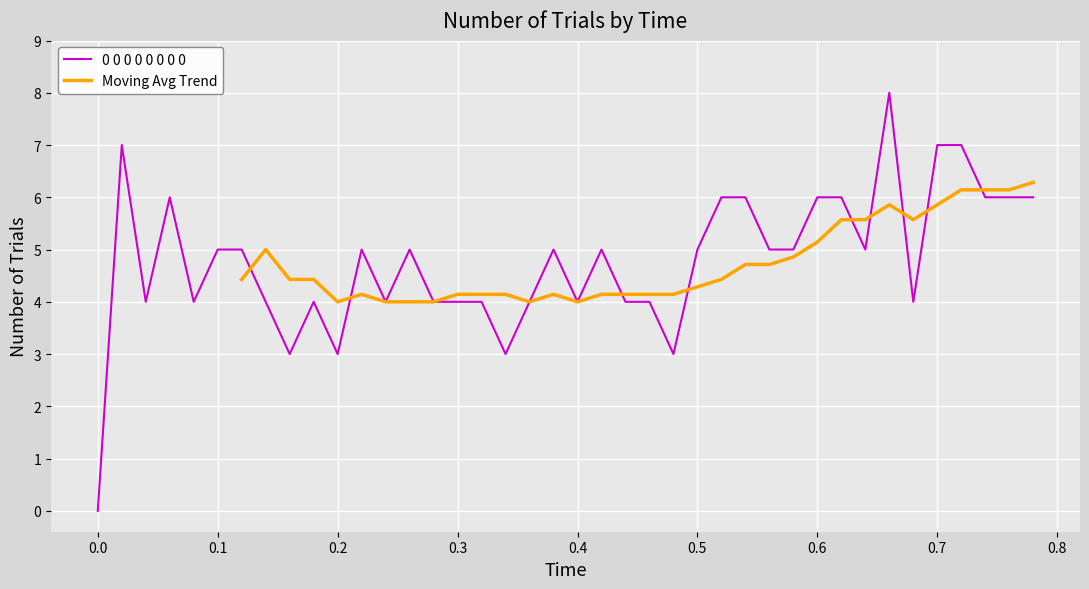

How many values are above zero?

39